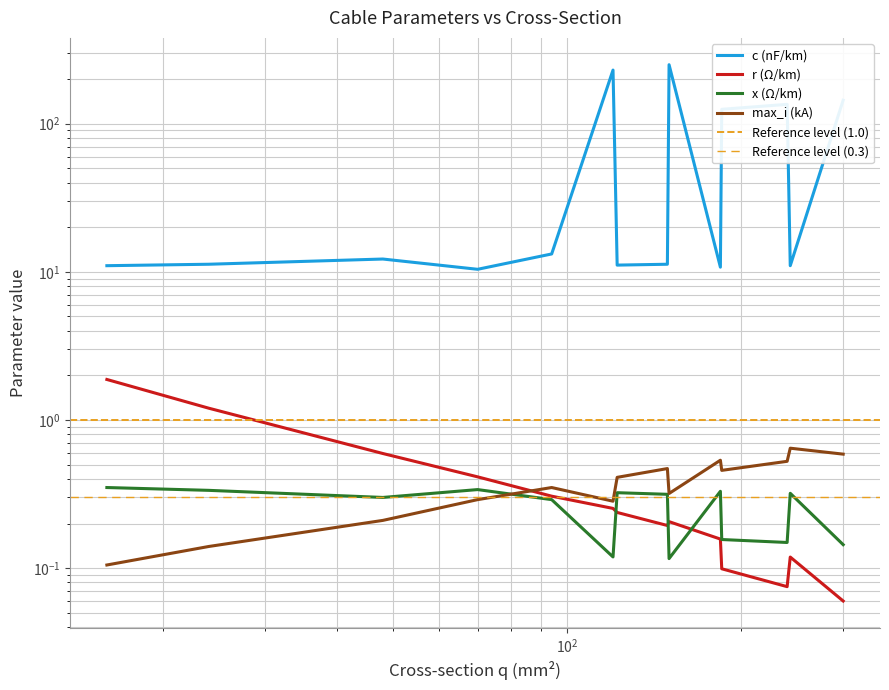

At which label does x_ohm_per_km reach its minimum?

150